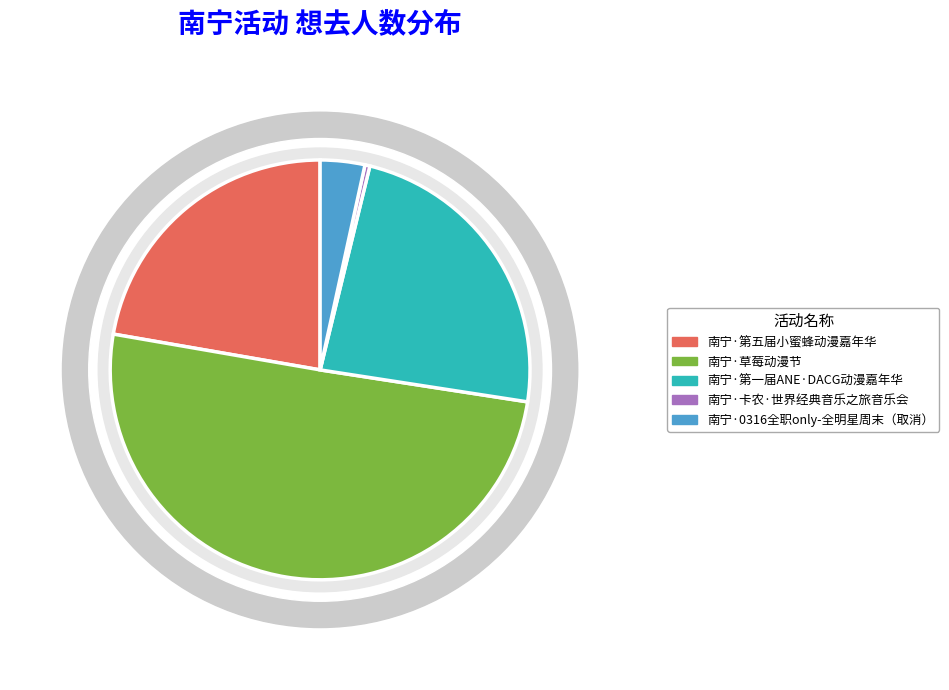

To the nearest percent, what is the difference between the largest and smallest slice percentages?

50%